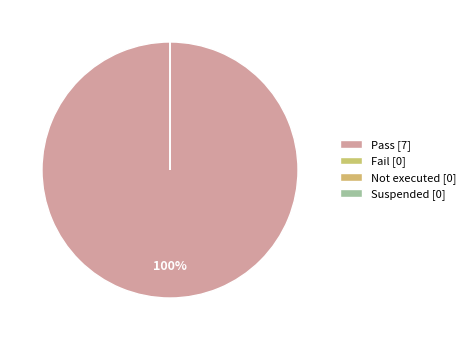

Rank the categories by value from lowest to highest.

Fail, Not executed, Suspended, Pass